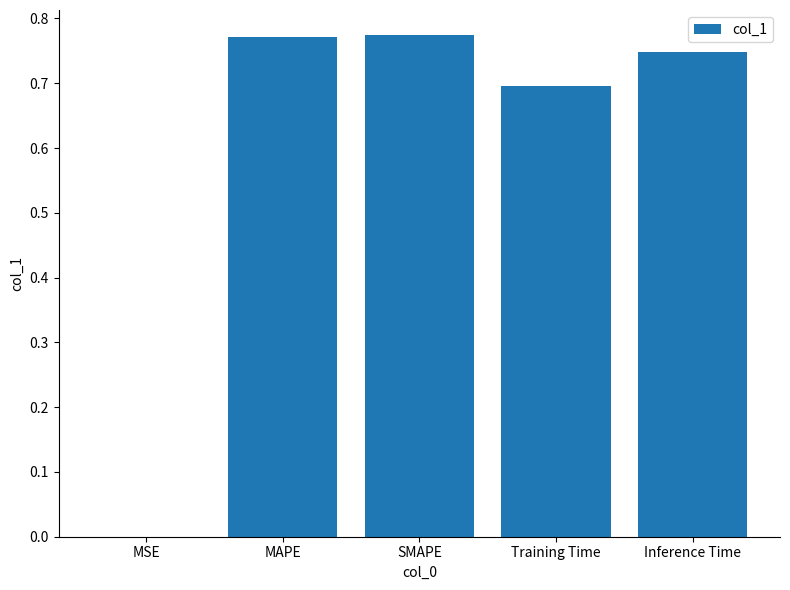

The chart shows a value of 1.2 at SMAPE. True or false?

False